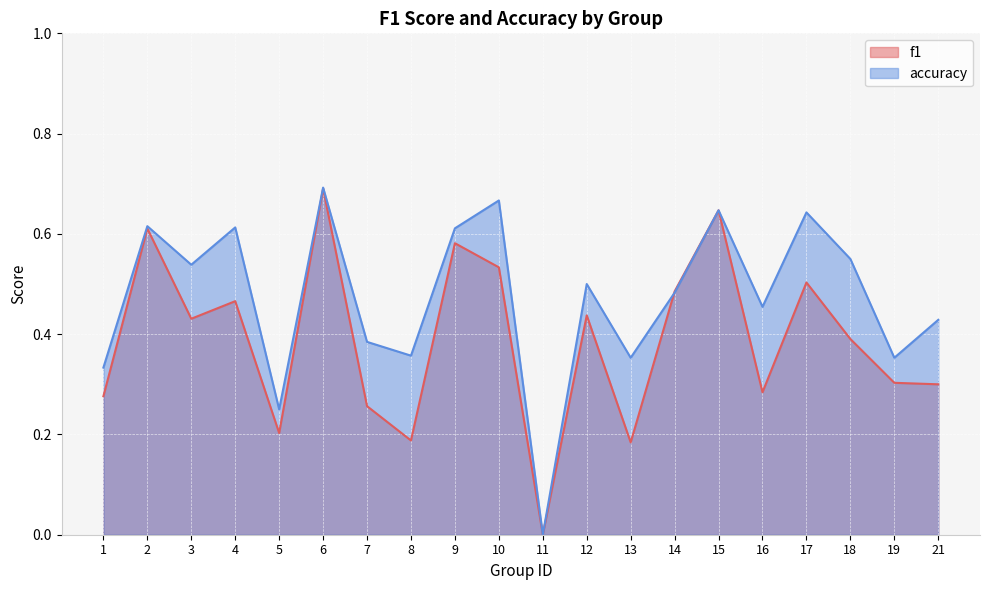

Reading left to right, what are all the values shown in this chart?

f1: 1=0.3	2=0.6	3=0.4	4=0.5	5=0.2	6=0.7	7=0.3	8=0.2	9=0.6	10=0.5	11=0.0	12=0.4	13=0.2	14=0.5	15=0.6	16=0.3	17=0.5	18=0.4	19=0.3	21=0.3
accuracy: 1=0.3	2=0.6	3=0.5	4=0.6	5=0.2	6=0.7	7=0.4	8=0.4	9=0.6	10=0.7	11=0.0	12=0.5	13=0.4	14=0.5	15=0.6	16=0.5	17=0.6	18=0.6	19=0.4	21=0.4